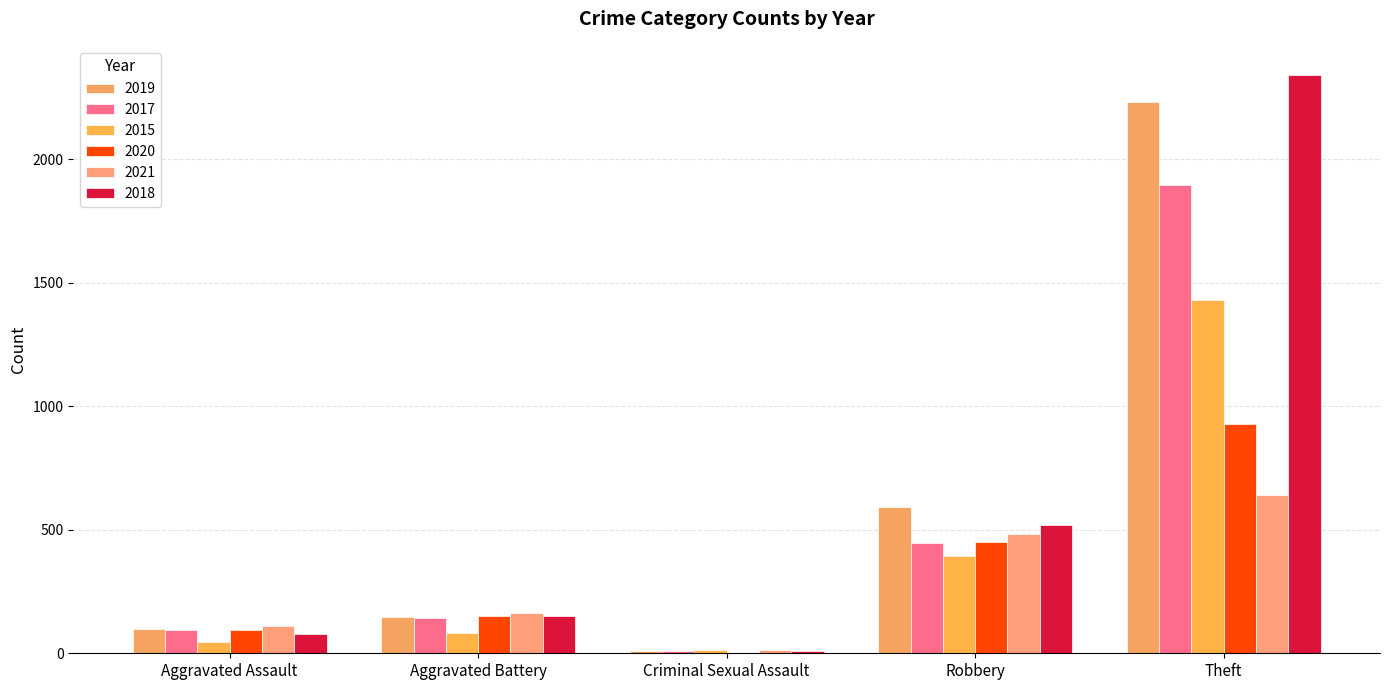

What is the total value across all series at Criminal Sexual Assault?

56